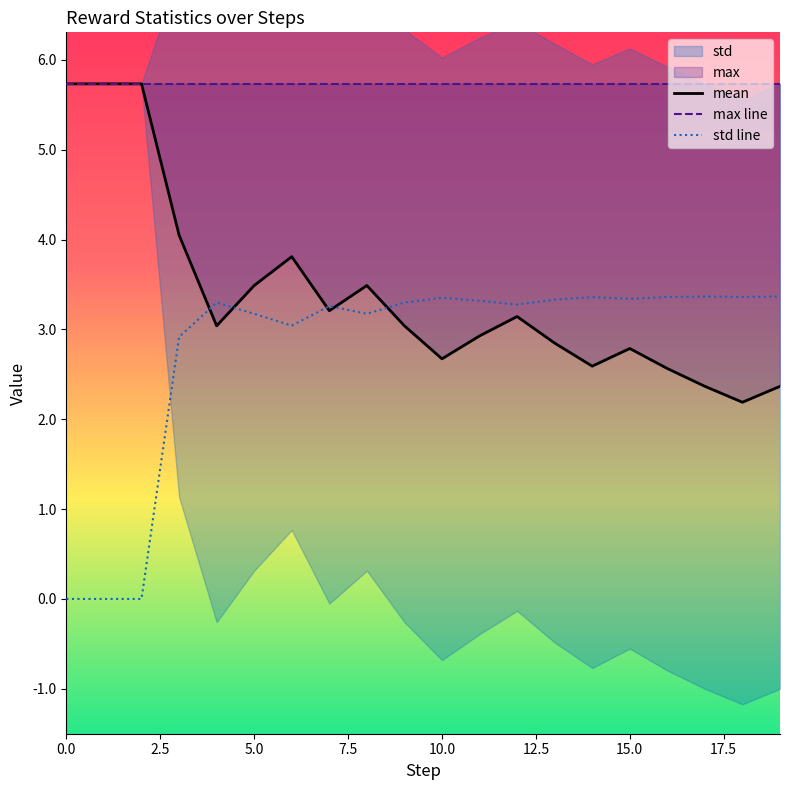

At which category does std reach its first local valley?

6